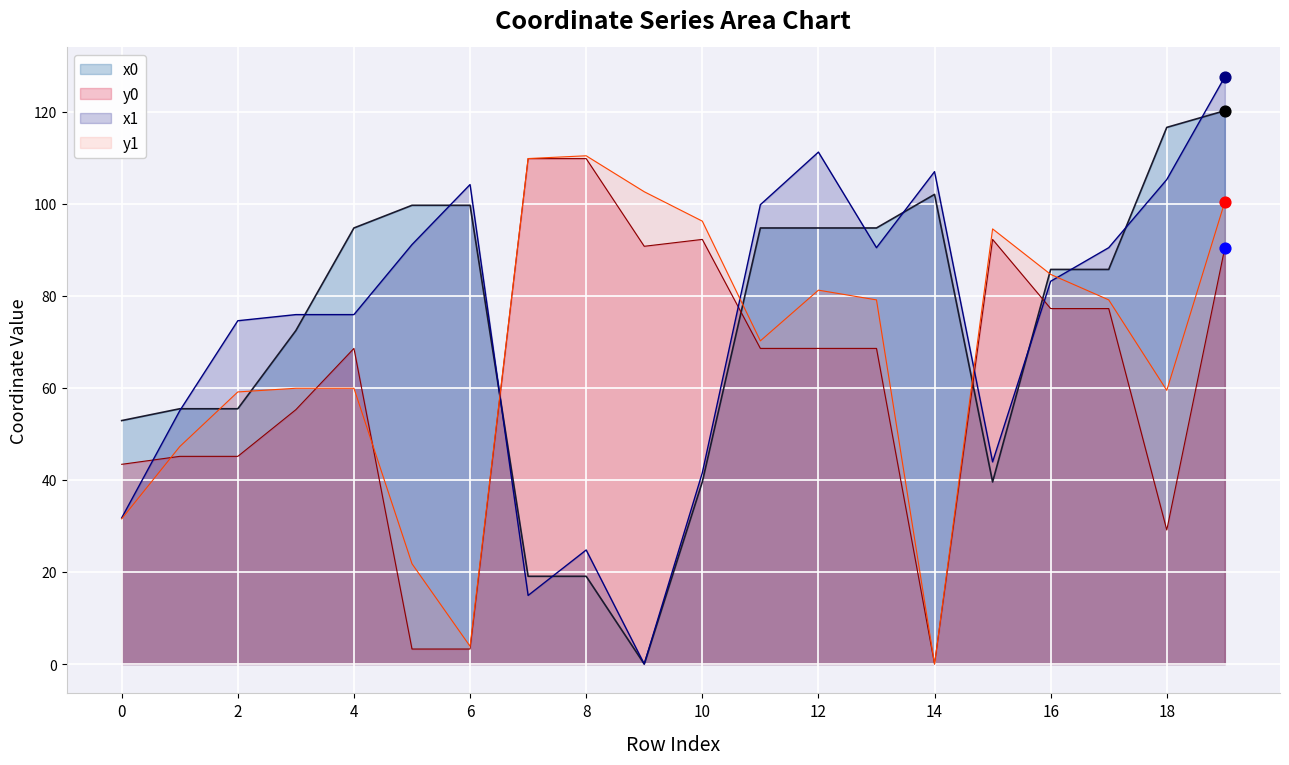

At which category is the sum across all series the highest?

19